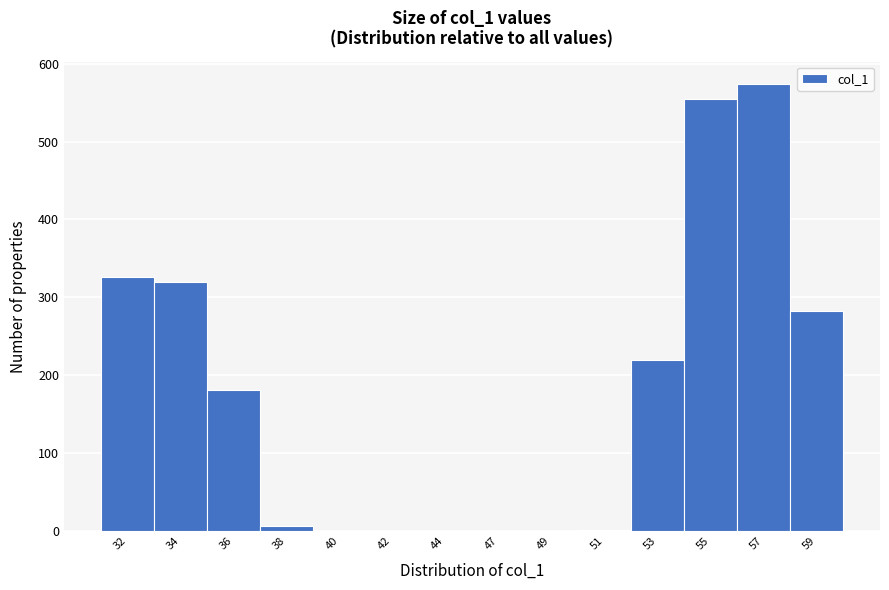

What is the change in value from 42 to 59?

+283